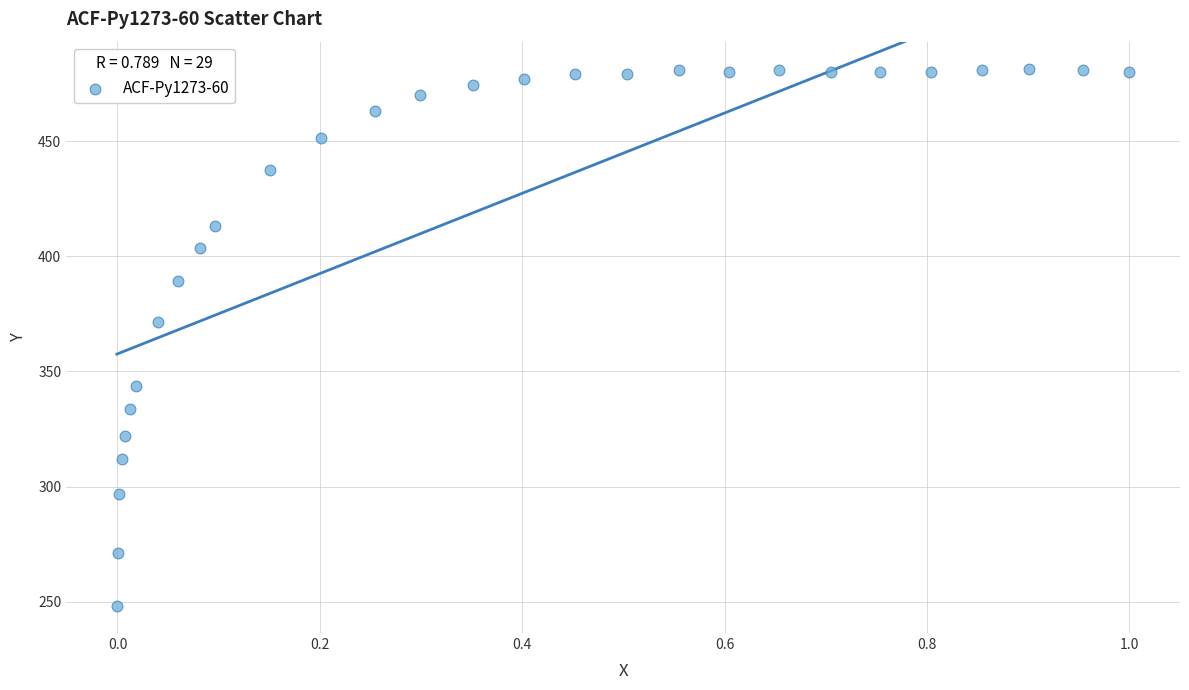

What Y value in the scatter plot is closest to 364?

371.3